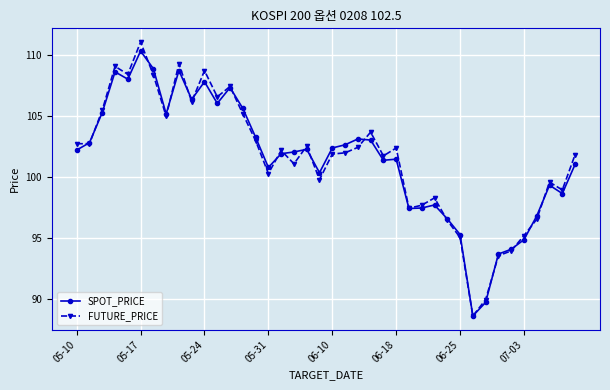

What is the value of the FUTURE_PRICE point at the 23rd from the left?

102.5